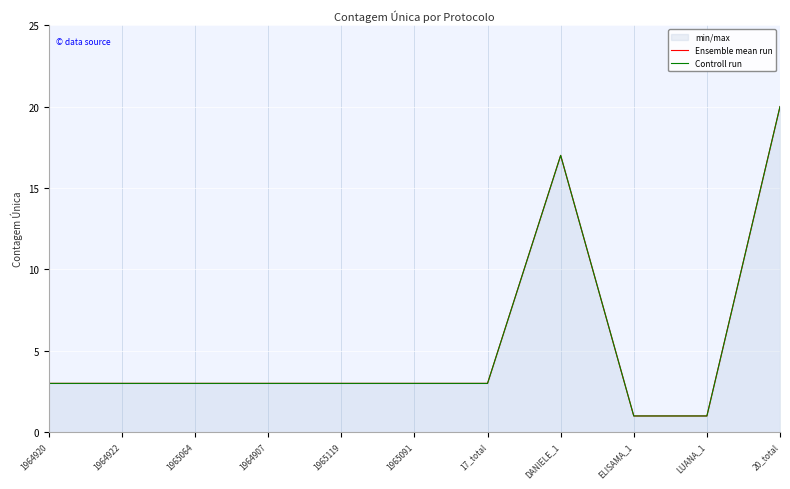

At which category is the sum across all series the highest?

20_total